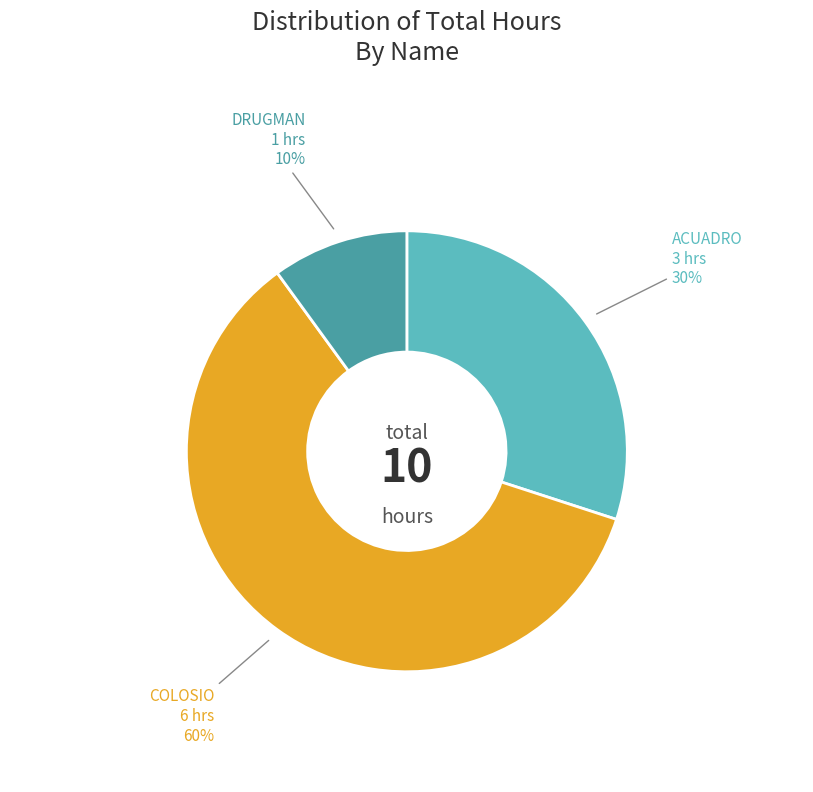

To the nearest percent, what portion does DRUGMAN represent?

10%